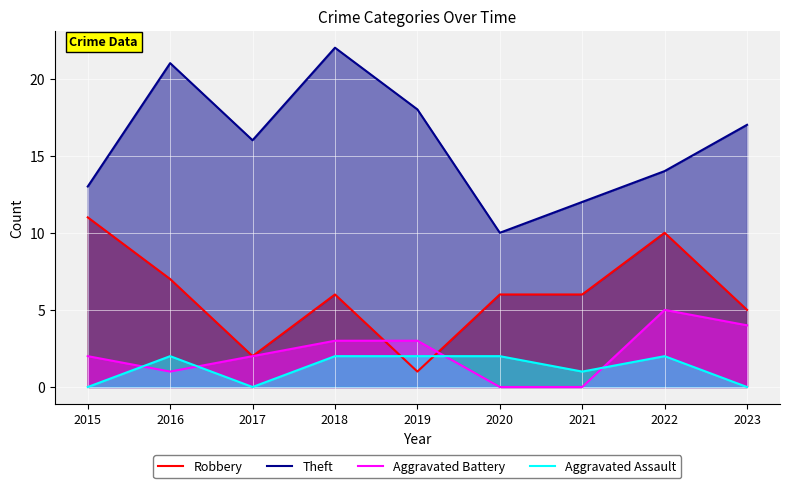

What is the value of the Robbery point at the 8th from the left?

10